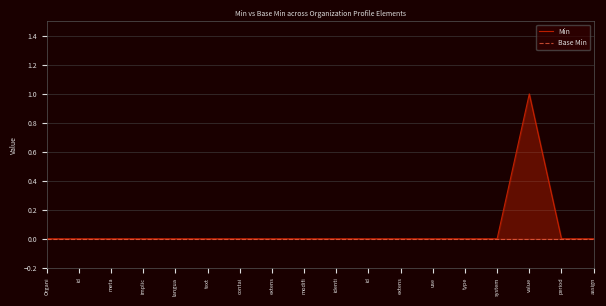

Count the Min values in the range 0 to 1.

18